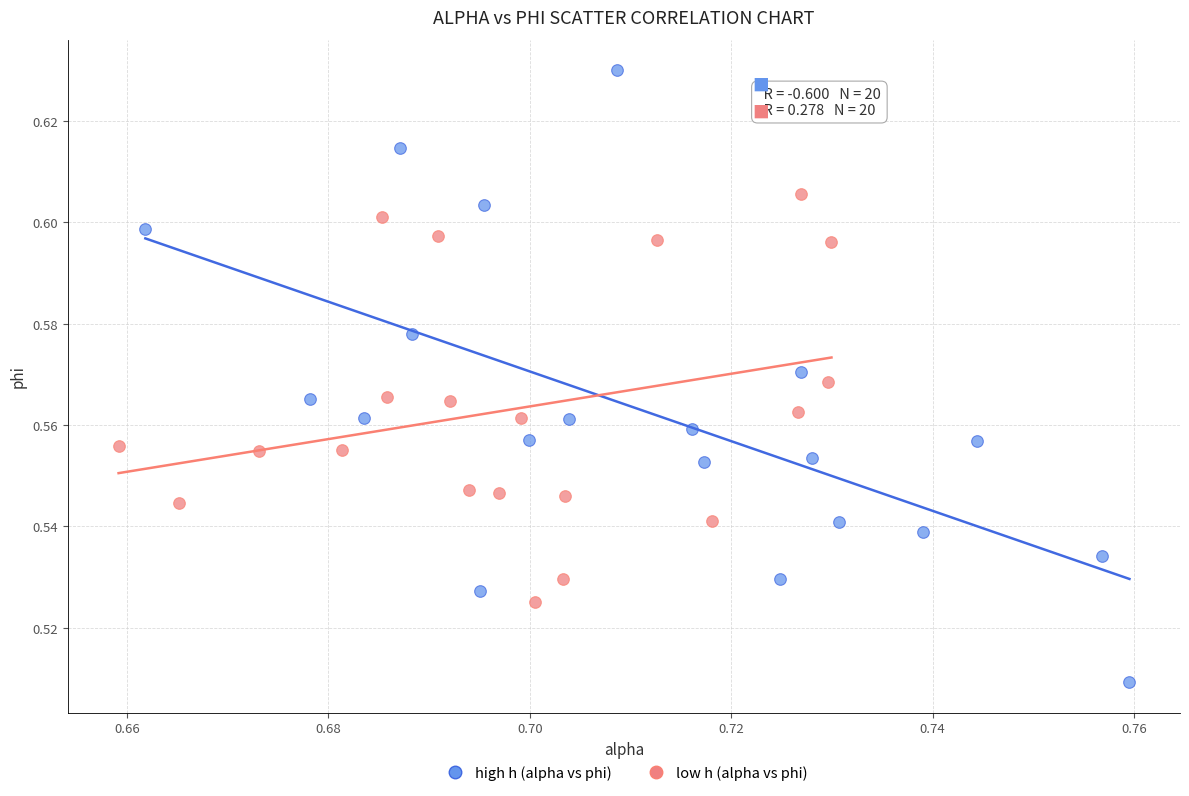

What are all the series names shown in the legend?

high h (alpha vs phi), low h (alpha vs phi)